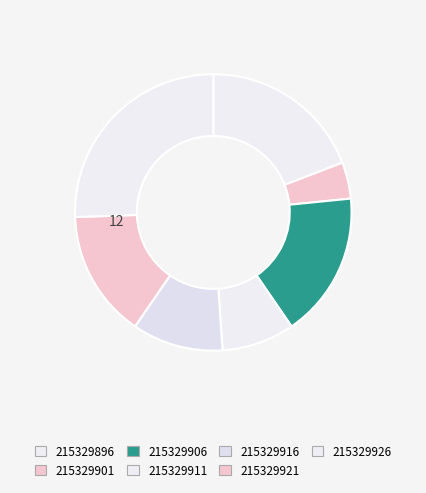

Which has a higher value, 215329896 or 215329906?

215329896